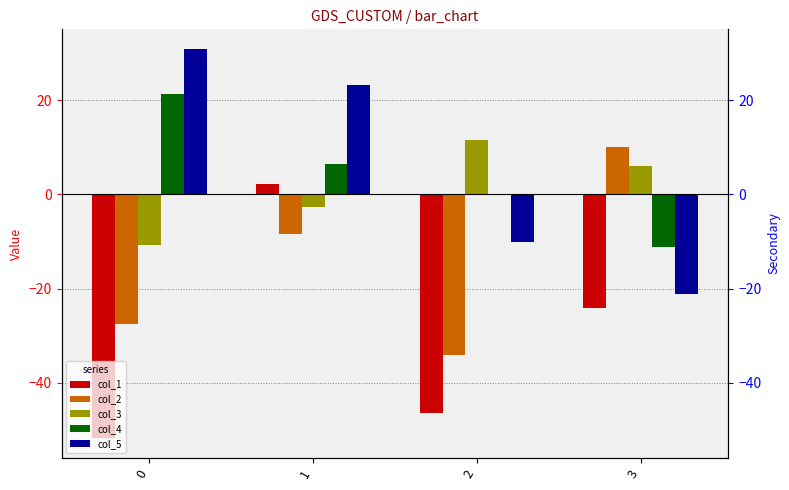

Is it true that col_5 equals 55.4 at 0?

False